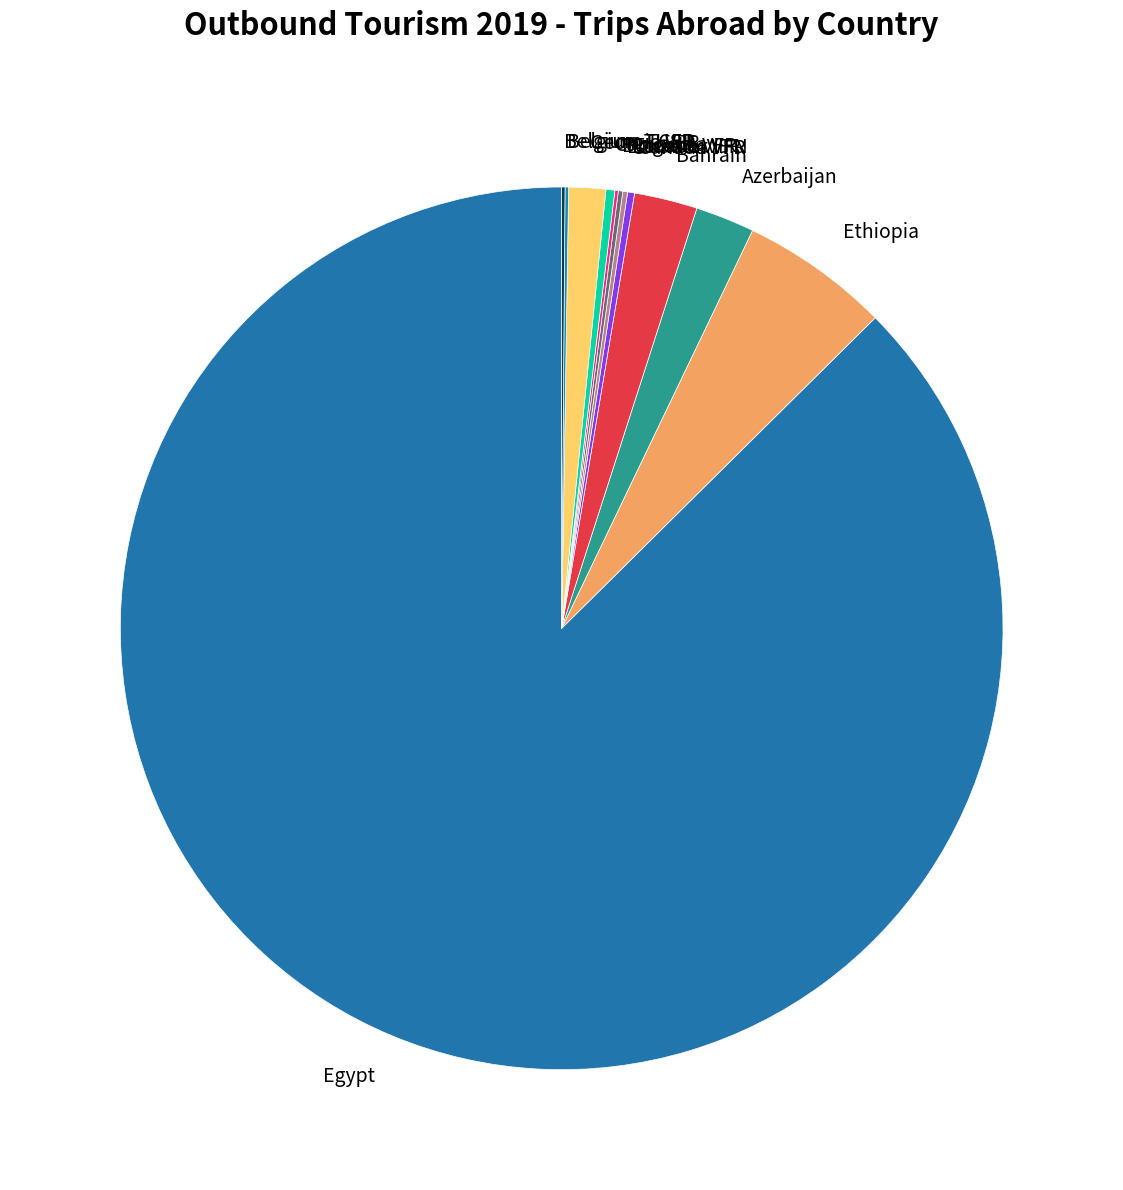

Combined, do Ethiopia and Cambodia account for over 50%?

No